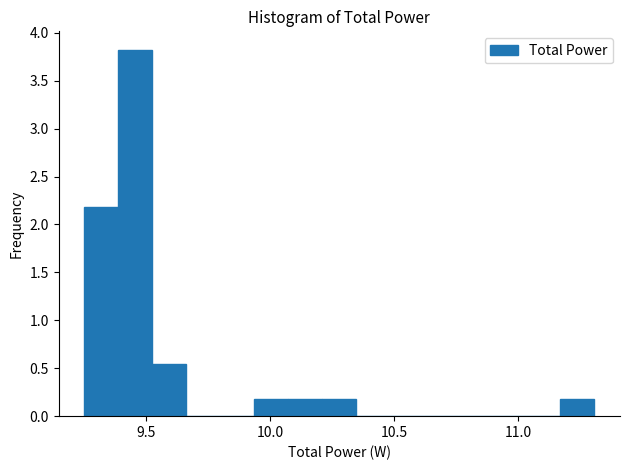

Read against the x-axis, roughly where is the centre of the tallest bar?

9.45